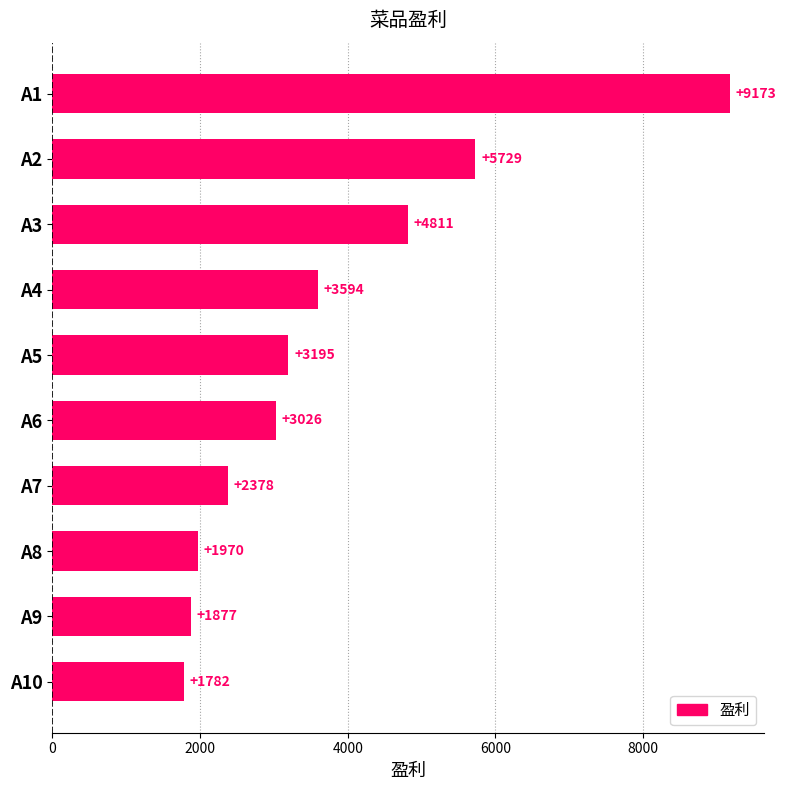

What is the change in value from A5 to A8?

-1225